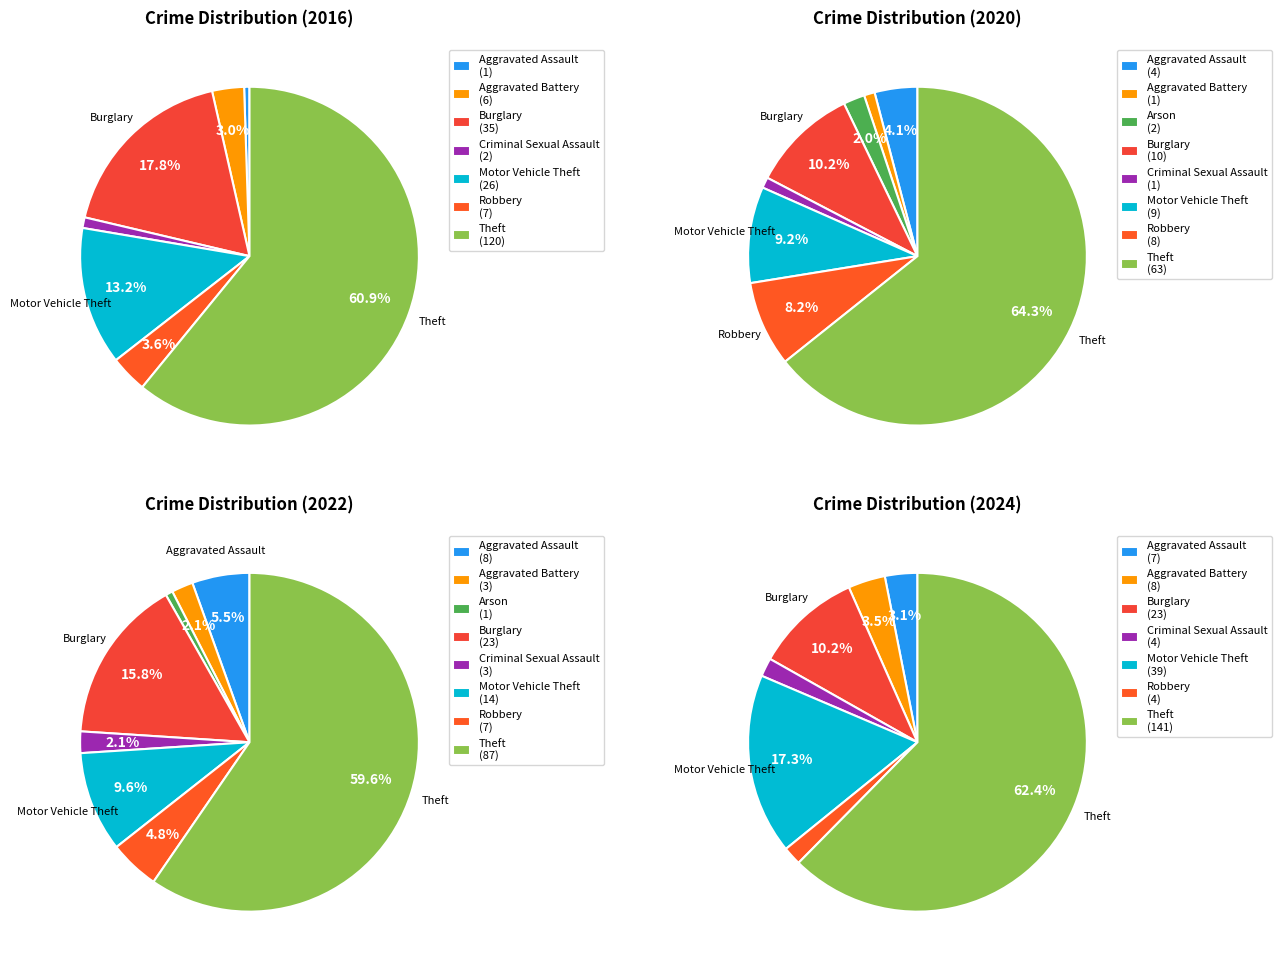

To the nearest percent, what is the difference between the largest and smallest slice percentages?

62%